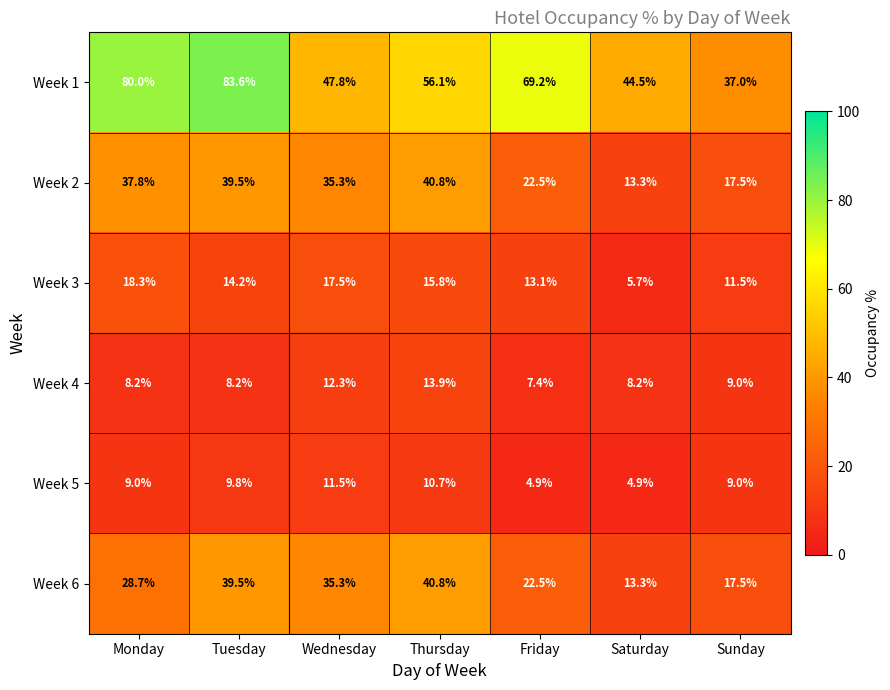

Which category has the highest value in the Week 2 series?

Thursday